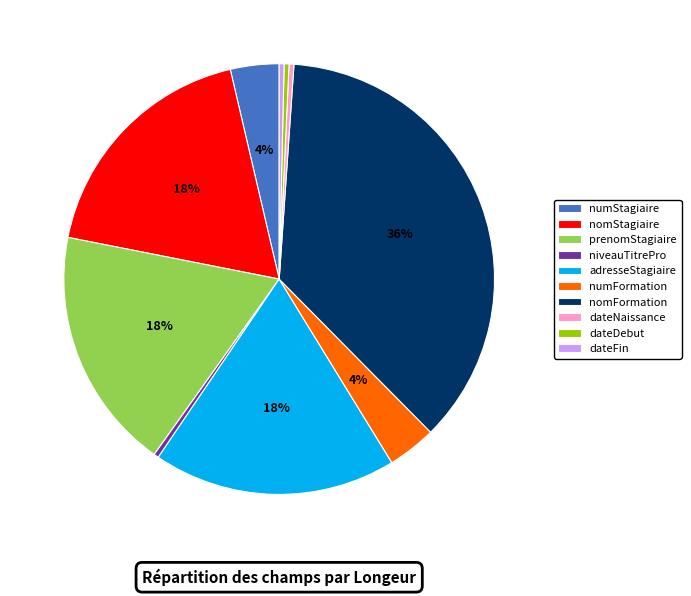

True or false: nomFormation accounts for 24% of the total.

False